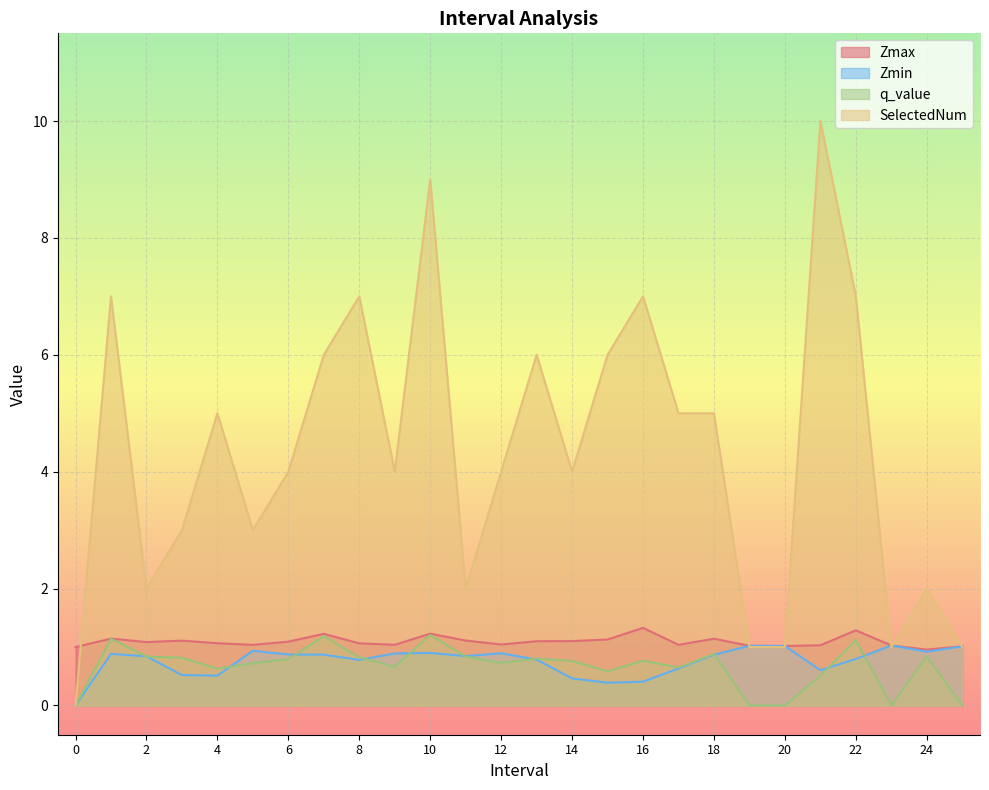

True or false: q_value and Zmax intersect in this chart.

False